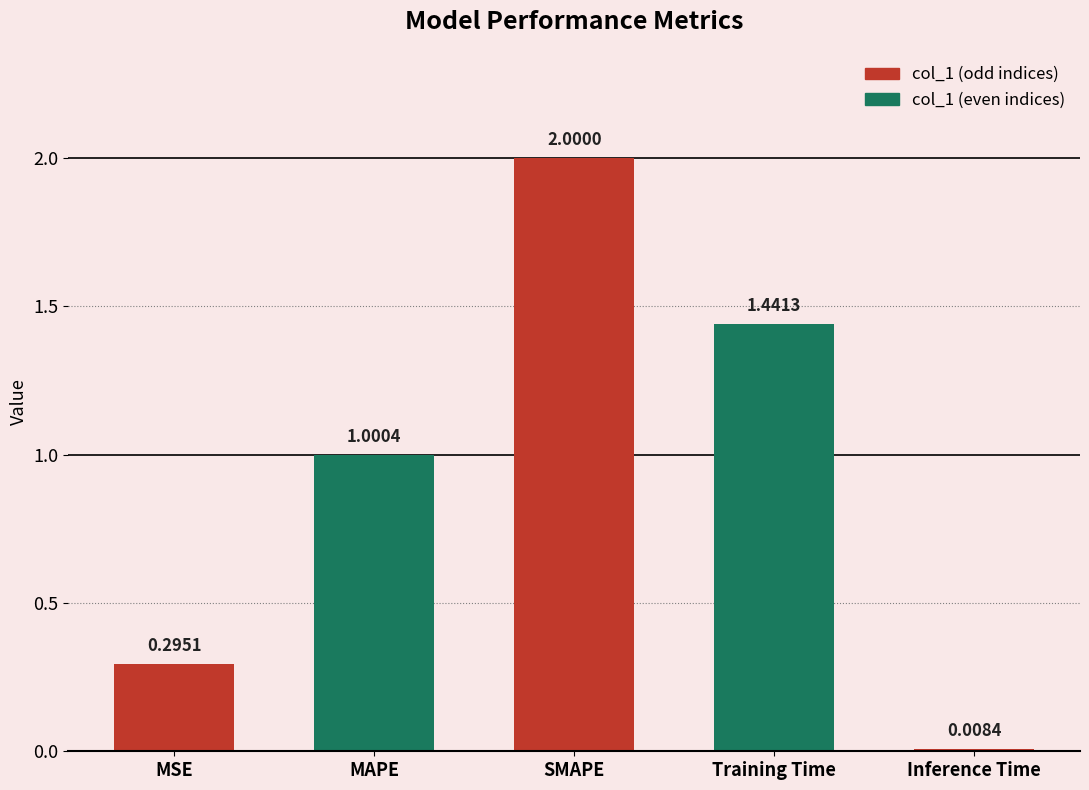

What is the label of the 1st bar from the left?

MSE